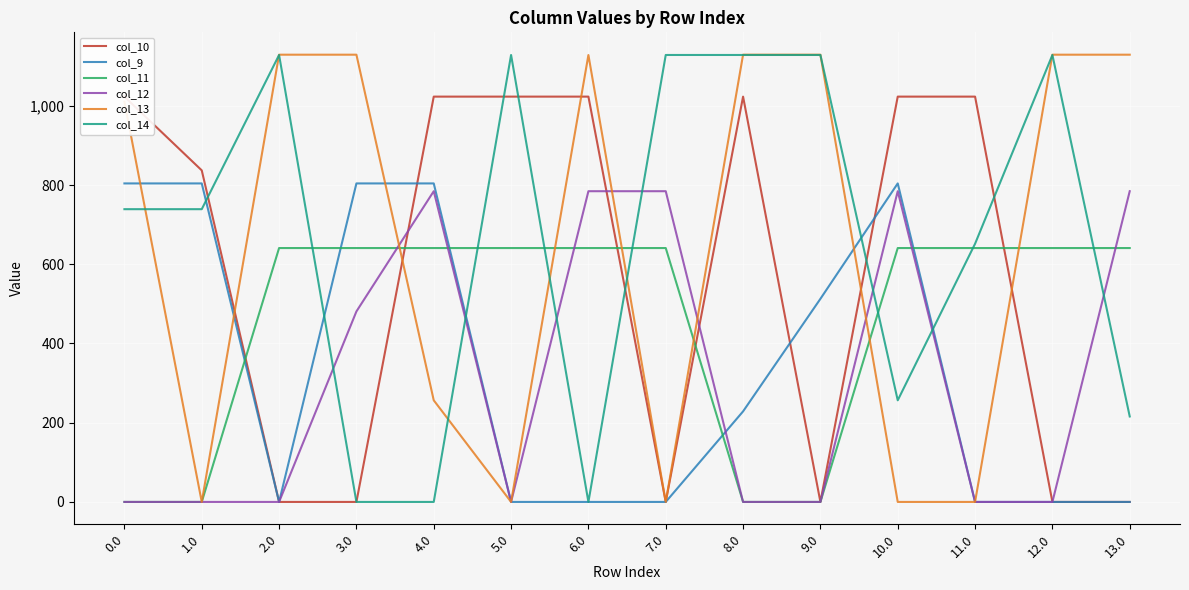

Reading left to right, extract all data points from this chart.

col_10: 0.0=1023.2	1.0=837.0	2.0=0.0	3.0=0.0	4.0=1023.2	5.0=1023.2	6.0=1023.2	7.0=0.0	8.0=1023.2	9.0=0.0	10.0=1023.2	11.0=1023.2	12.0=0.0	13.0=0.0
col_9: 0.0=804.0	1.0=804.0	2.0=0.0	3.0=804.0	4.0=804.0	5.0=0.0	6.0=0.0	7.0=0.0	8.0=228.6	9.0=512.7	10.0=804.0	11.0=0.0	12.0=0.0	13.0=0.0
col_11: 0.0=0.0	1.0=0.0	2.0=640.9	3.0=640.9	4.0=640.9	5.0=640.9	6.0=640.9	7.0=640.9	8.0=0.0	9.0=0.0	10.0=640.9	11.0=640.9	12.0=640.9	13.0=640.9
col_12: 0.0=0.0	1.0=0.0	2.0=0.0	3.0=480.9	4.0=784.4	5.0=0.0	6.0=784.4	7.0=784.4	8.0=0.0	9.0=0.0	10.0=784.4	11.0=0.0	12.0=0.0	13.0=784.4
col_13: 0.0=1010.4	1.0=0.0	2.0=1129.0	3.0=1129.0	4.0=256.5	5.0=0.0	6.0=1128.2	7.0=0.0	8.0=1129.0	9.0=1129.0	10.0=0.0	11.0=0.0	12.0=1129.0	13.0=1129.0
col_14: 0.0=739.0	1.0=739.0	2.0=1128.3	3.0=0.0	4.0=0.0	5.0=1128.3	6.0=0.0	7.0=1128.3	8.0=1128.3	9.0=1128.3	10.0=256.5	11.0=651.7	12.0=1128.3	13.0=215.7